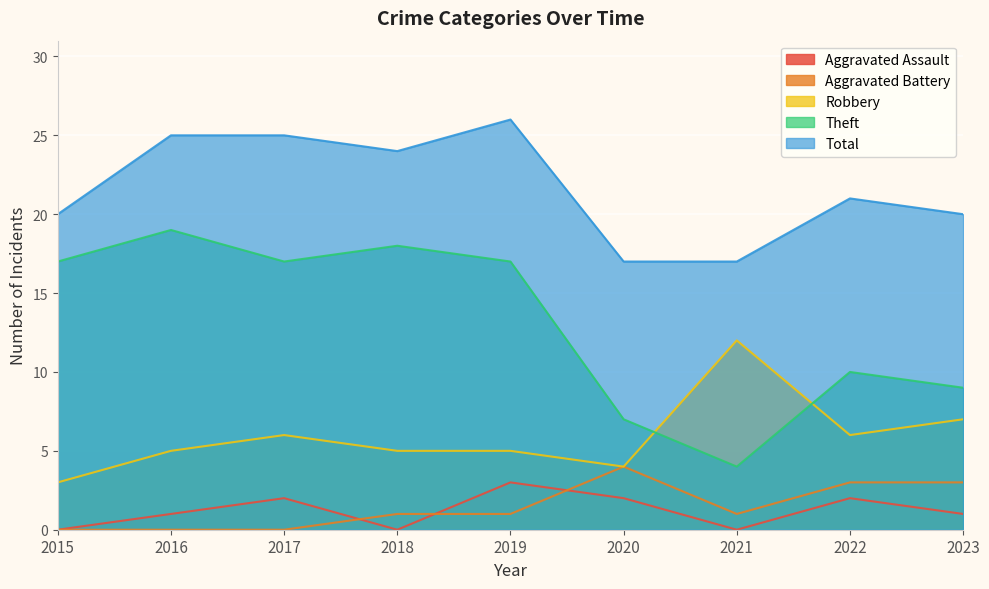

How many categories are shown in the chart?

9